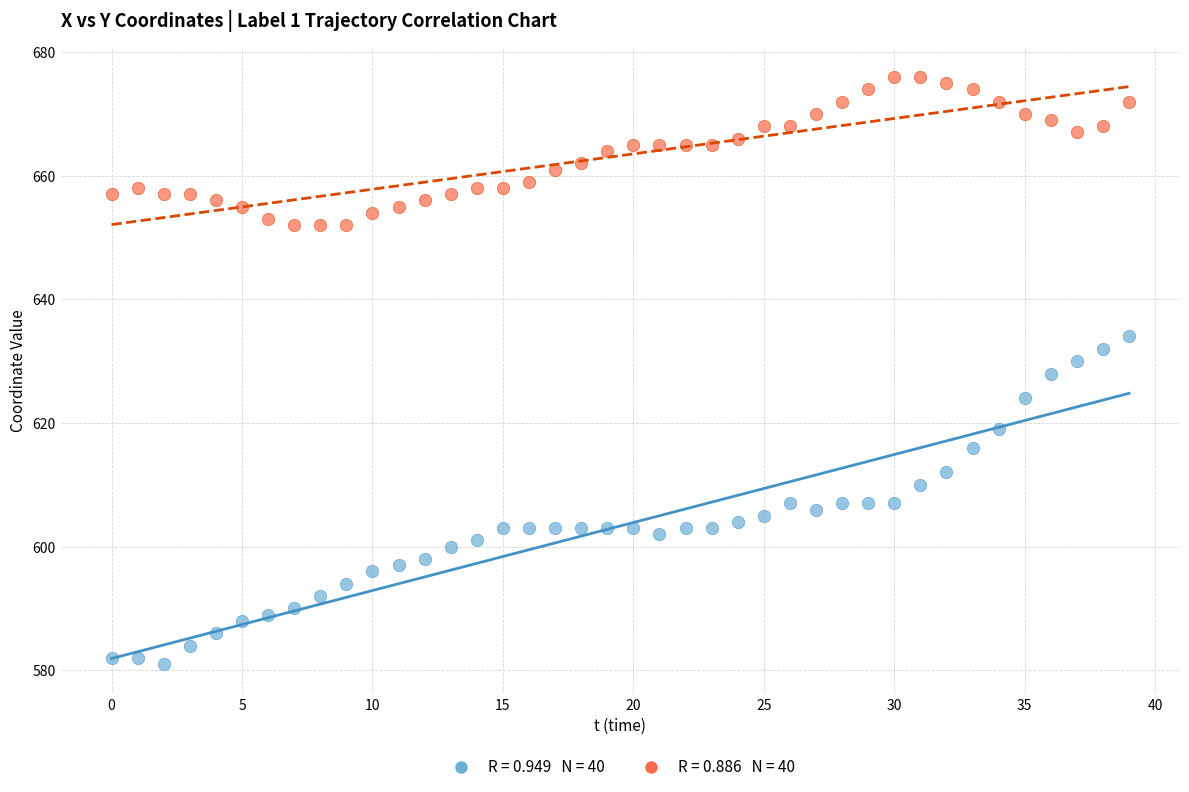

Across all data points, what is the range of Y values (max minus min)?

95